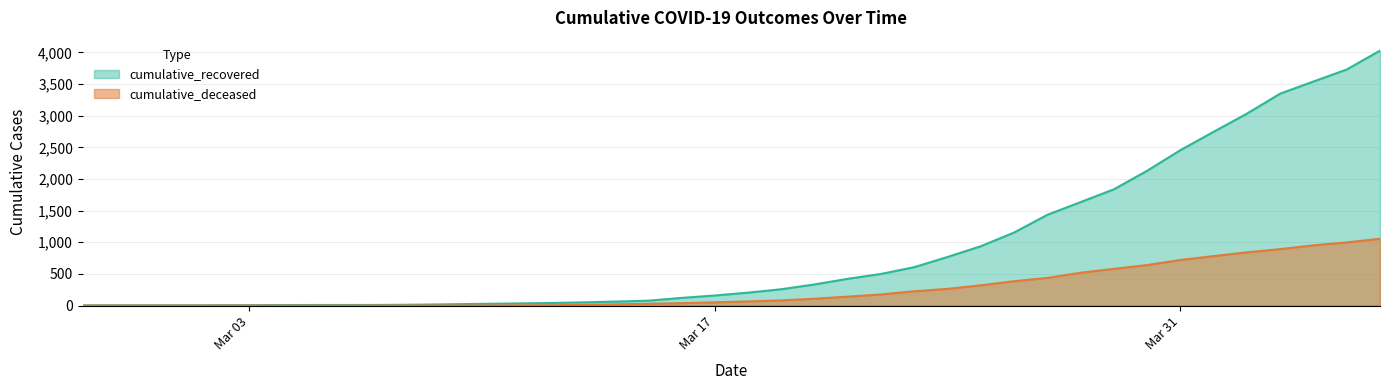

At how many categories does at least one series exceed 825?

13